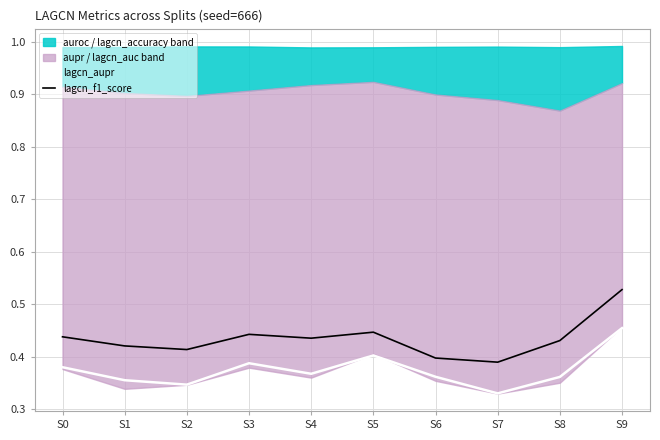

True or false: lagcn_aupr and lagcn_f1_score cross at least once.

False